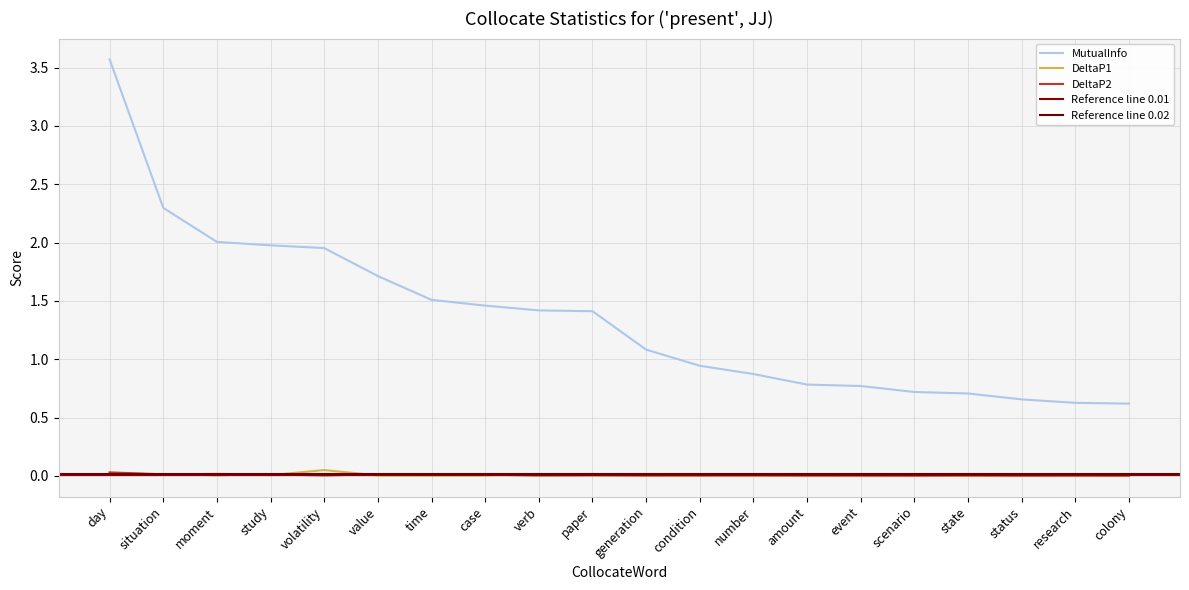

Reading left to right, what are all the values shown in this chart?

MutualInfo: day=3.6	situation=2.3	moment=2.0	study=2.0	volatility=2.0	value=1.7	time=1.5	case=1.5	verb=1.4	paper=1.4	generation=1.1	condition=0.9	number=0.9	amount=0.8	event=0.8	scenario=0.7	state=0.7	status=0.7	research=0.6	colony=0.6
DeltaP1: day=0.0	situation=0.0	moment=0.0	study=0.0	volatility=0.0	value=0.0	time=0.0	case=0.0	verb=0.0	paper=0.0	generation=0.0	condition=0.0	number=0.0	amount=0.0	event=0.0	scenario=0.0	state=0.0	status=0.0	research=0.0	colony=0.0
DeltaP2: day=0.0	situation=0.0	moment=0.0	study=0.0	volatility=0.0	value=0.0	time=0.0	case=0.0	verb=0.0	paper=0.0	generation=0.0	condition=0.0	number=0.0	amount=0.0	event=0.0	scenario=0.0	state=0.0	status=0.0	research=0.0	colony=0.0